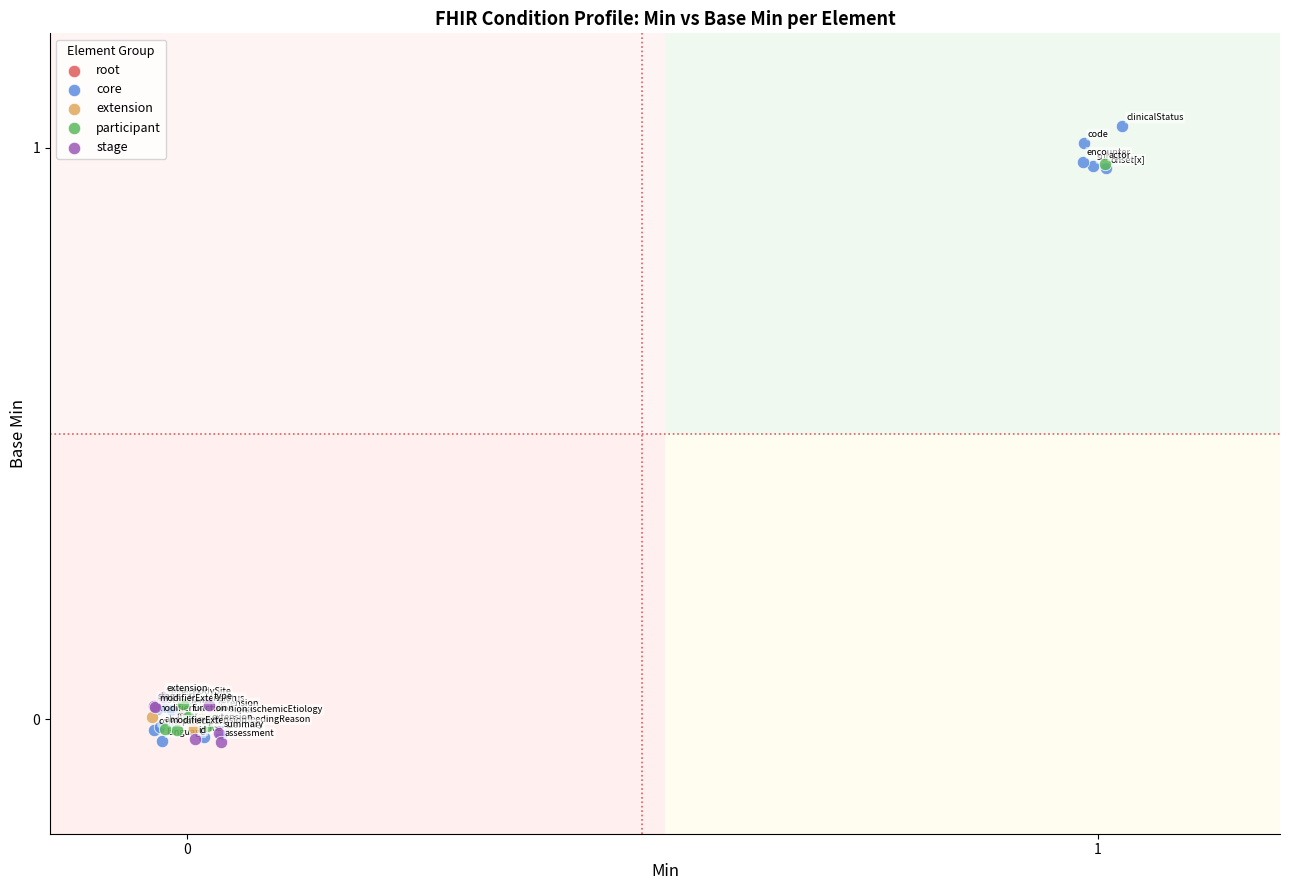

What are all the series names shown in the legend?

root, core, extension, participant, stage